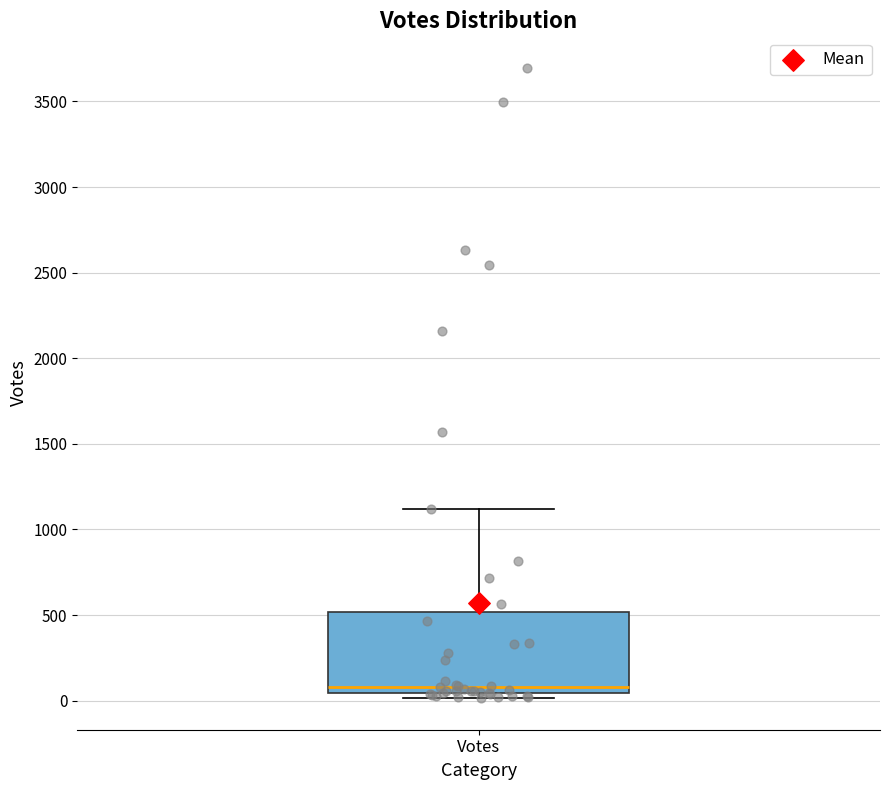

Read this box plot against the y-axis: the position of the median line, the range covered by the box, and the ends of both whiskers. The values are not printed on the chart, so give them approximately, as read against the axis.

median 100, box 50 to 500, whiskers 0 to 1100